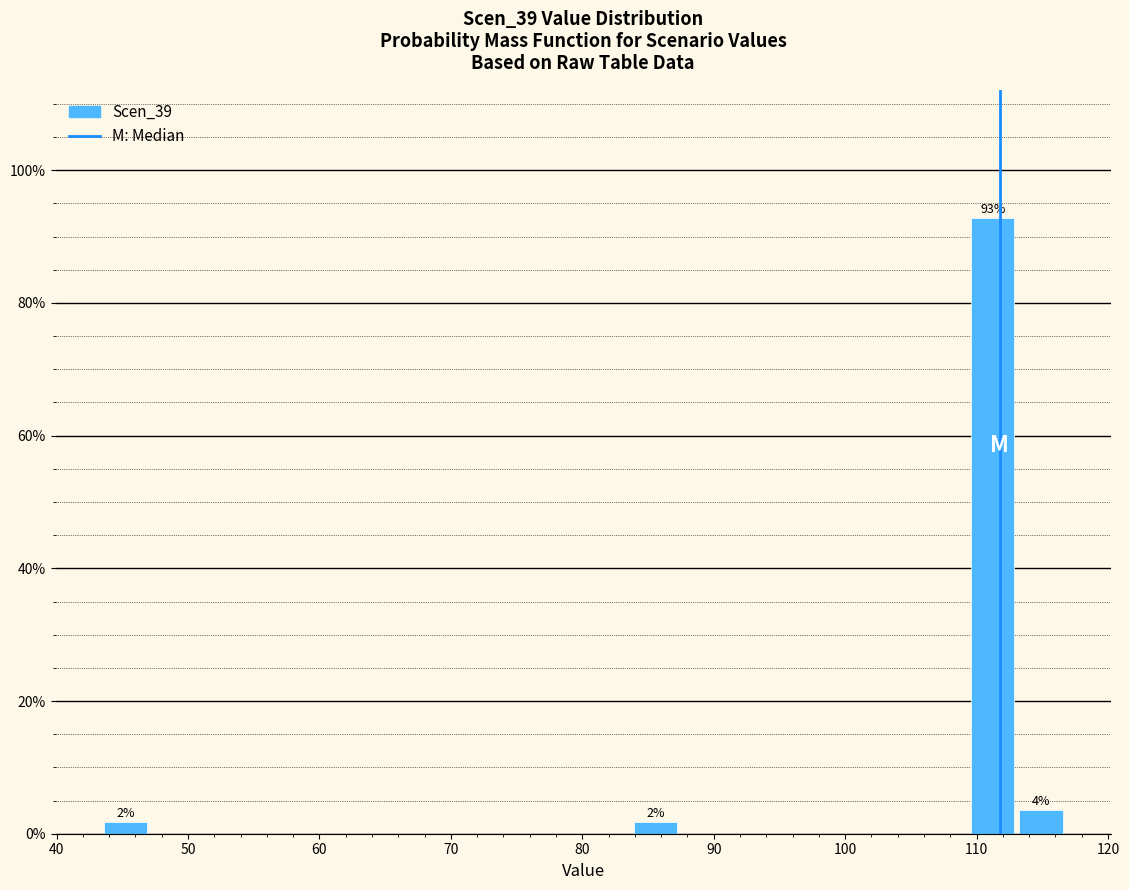

Read against the x-axis, roughly where is the centre of the tallest bar?

111